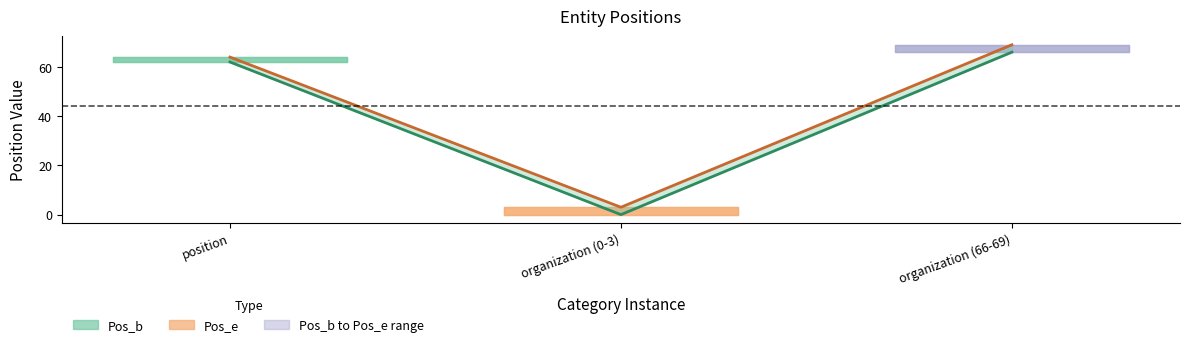

At which category is the sum across all series the highest?

organization (66-69)